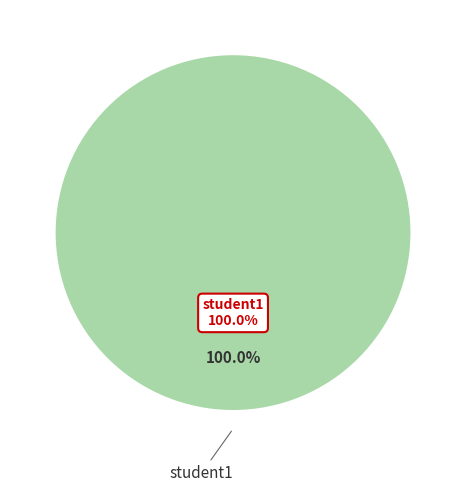

To the nearest percent, what portion does student1 represent?

100%